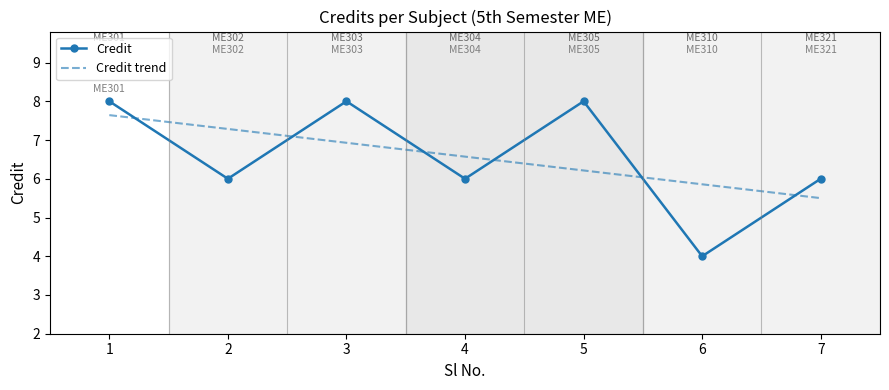

Reading left to right, what are all the values shown in this chart?

8	6	8	6	8	4	6